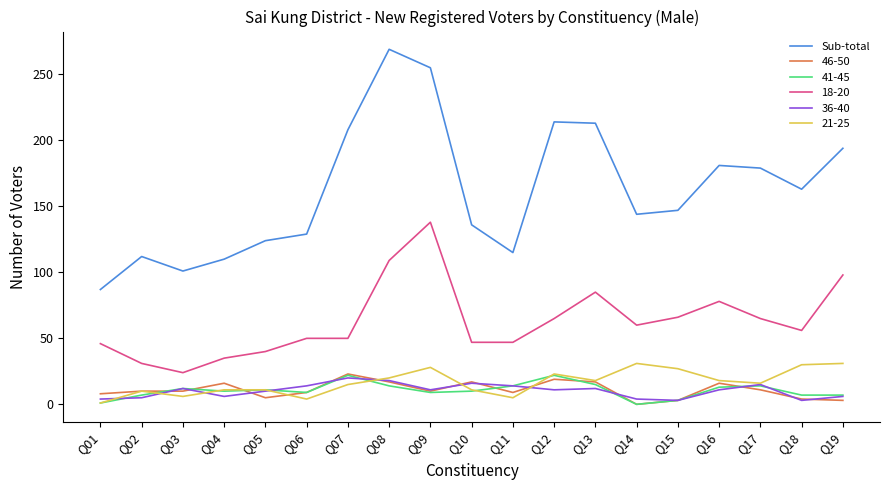

Which label corresponds to the largest value in the chart?

Q08